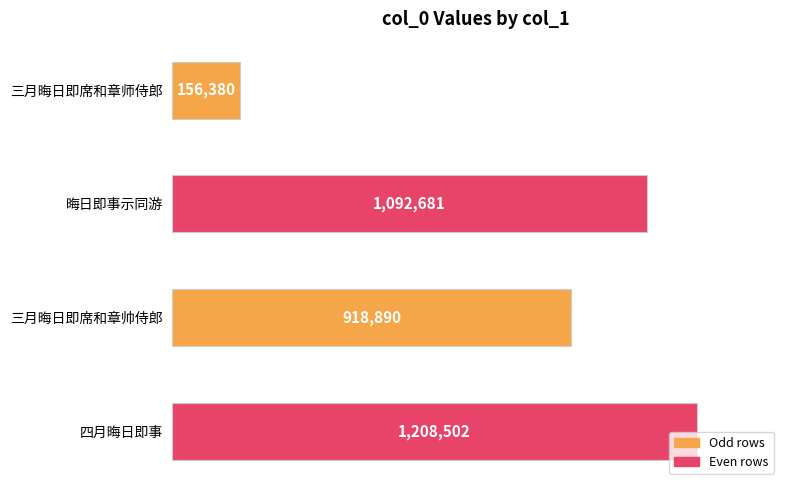

What is the label of the 3rd bar from the bottom?

晦日即事示同游